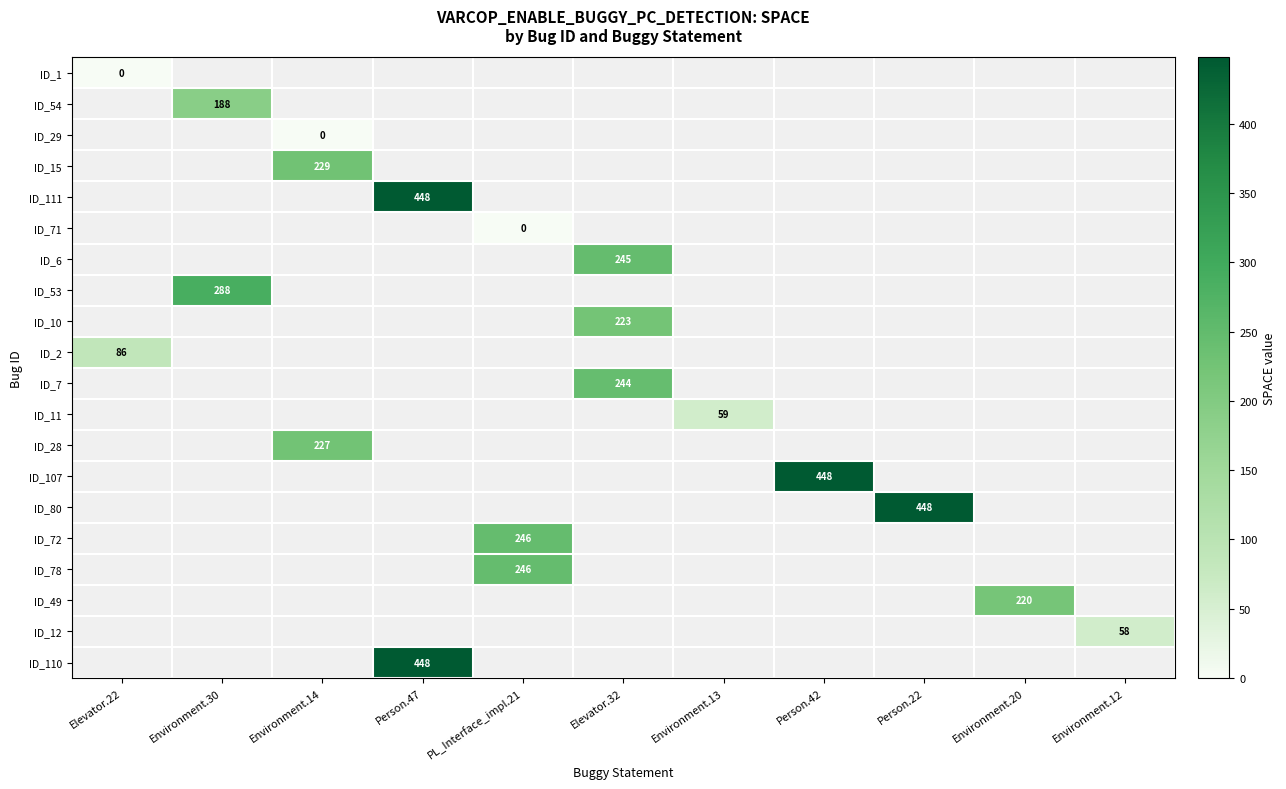

The ID_111 series shows 448.0 at Person.47. True or false?

True